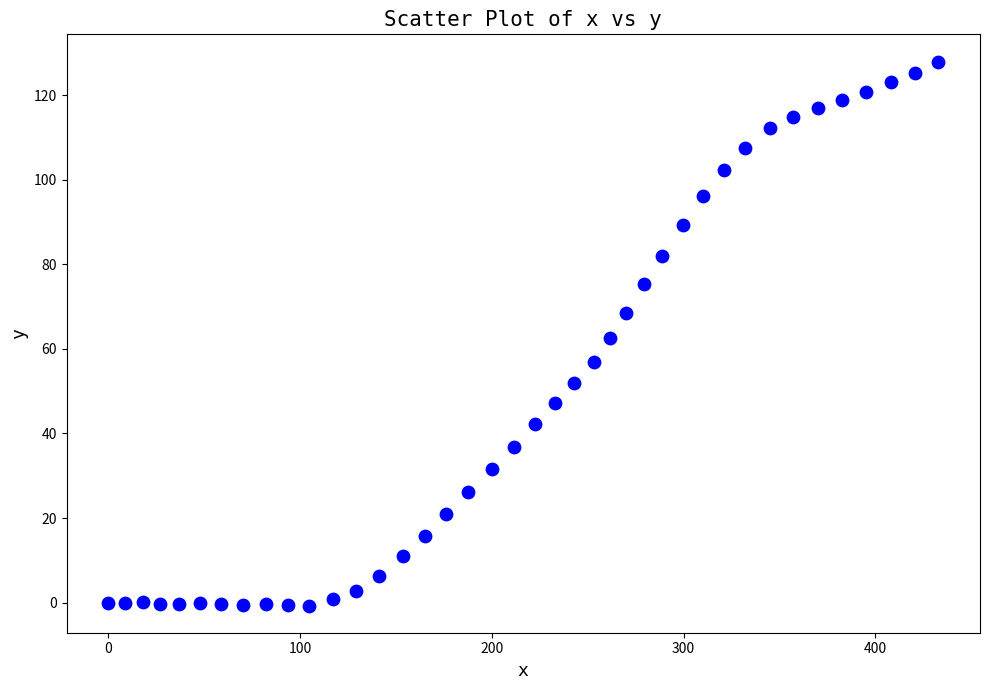

What is the range of Y values (max minus min)?

128.7